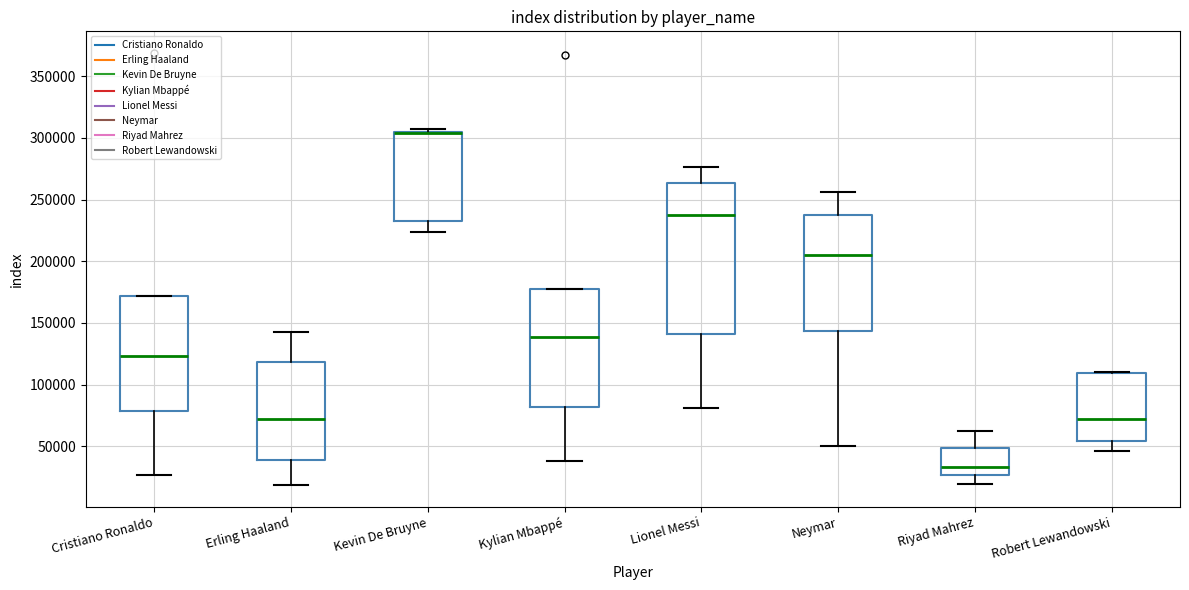

Comparing the boxes themselves (not the whiskers), which one is the tallest?

Lionel Messi